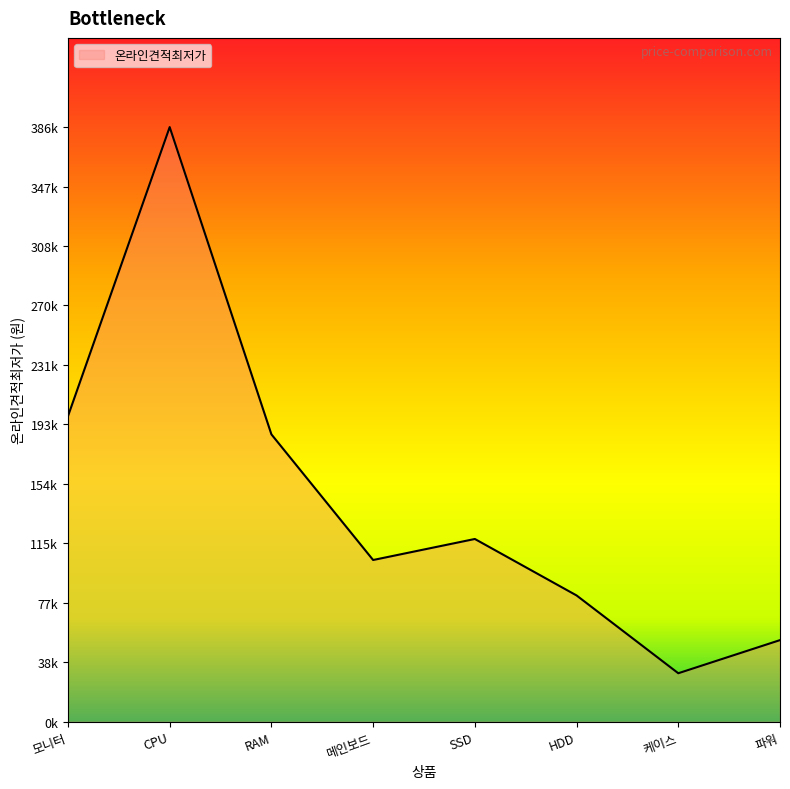

Which category has the lowest value across all series?

케이스